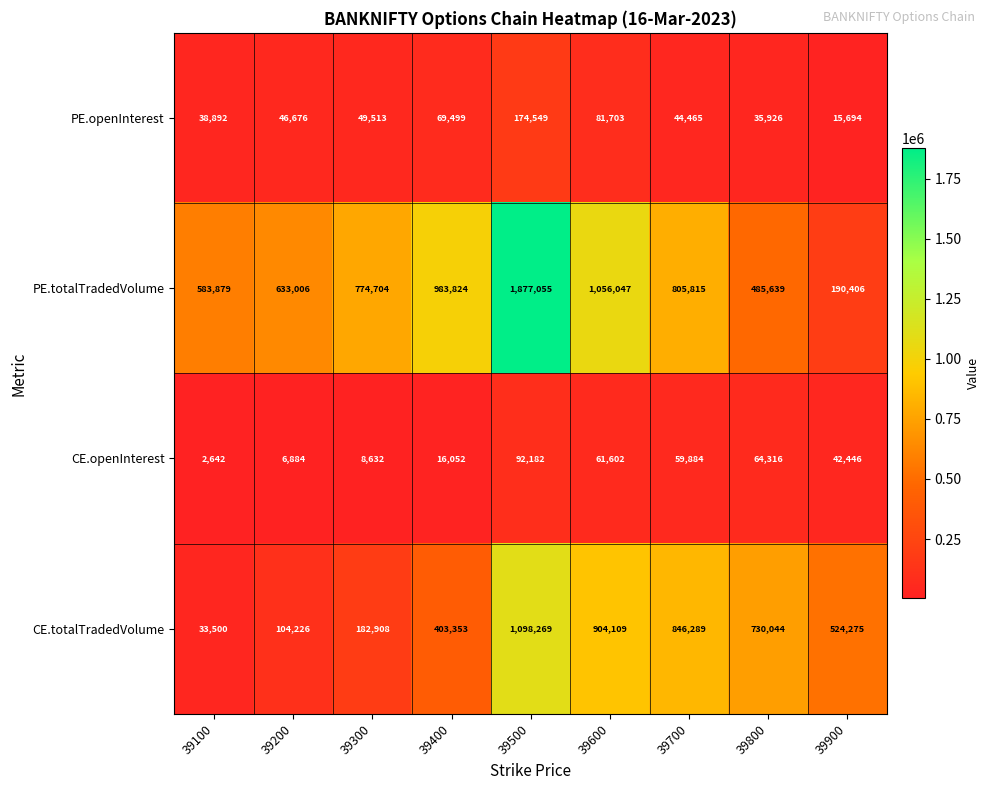

How many data points in CE.openInterest are less than 42446?

4